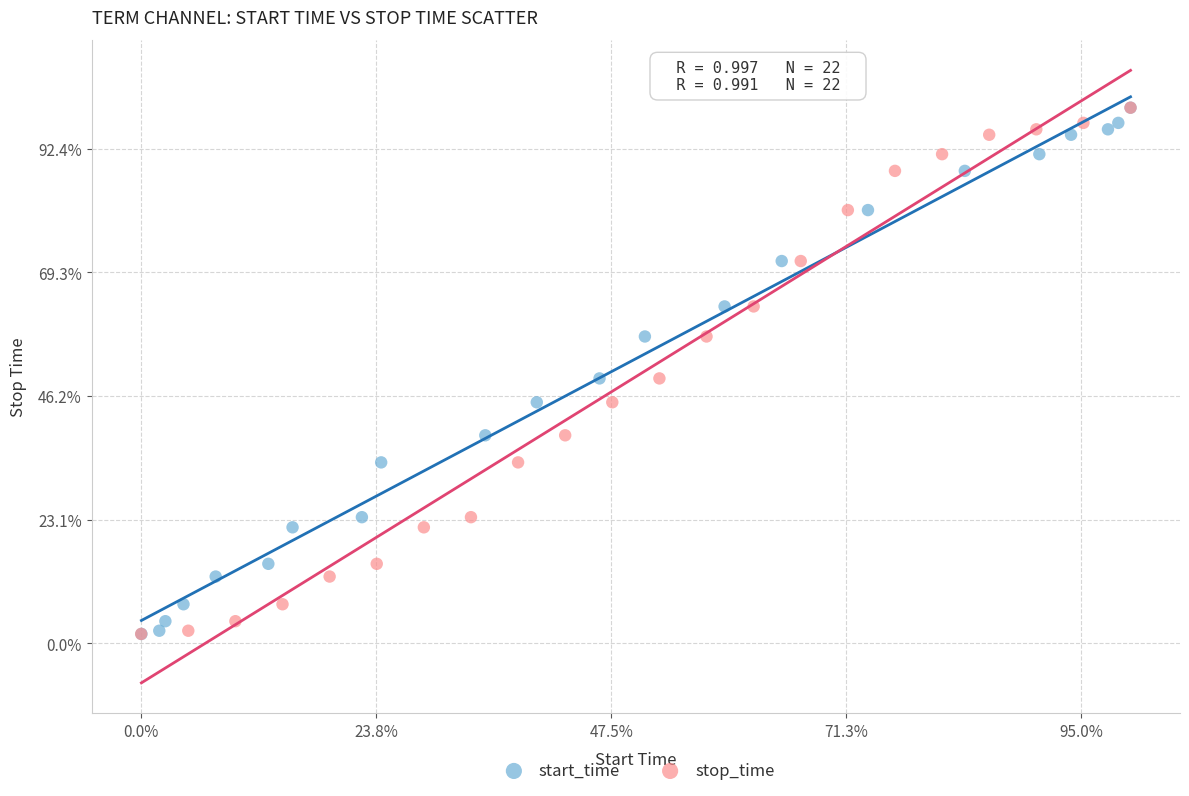

What are all the series names shown in the legend?

start_time, stop_time